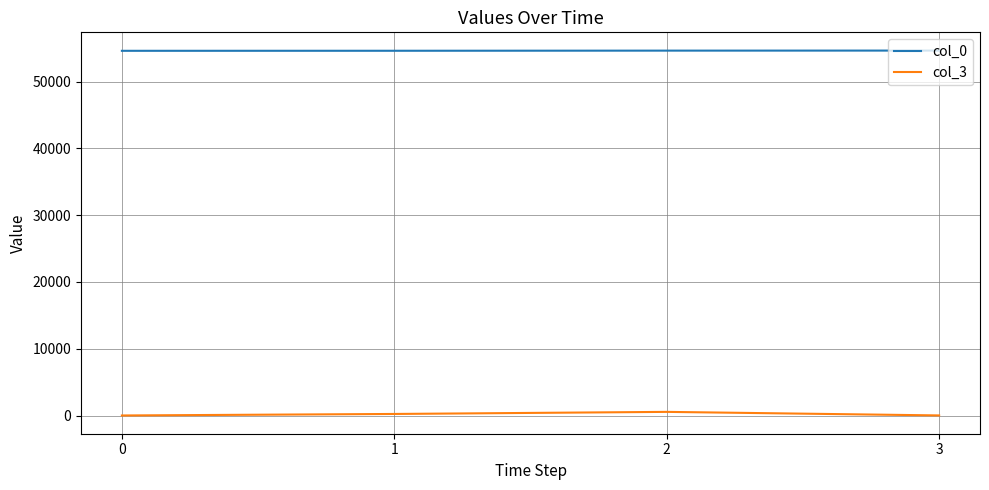

Does the chart have visible grid lines?

Yes